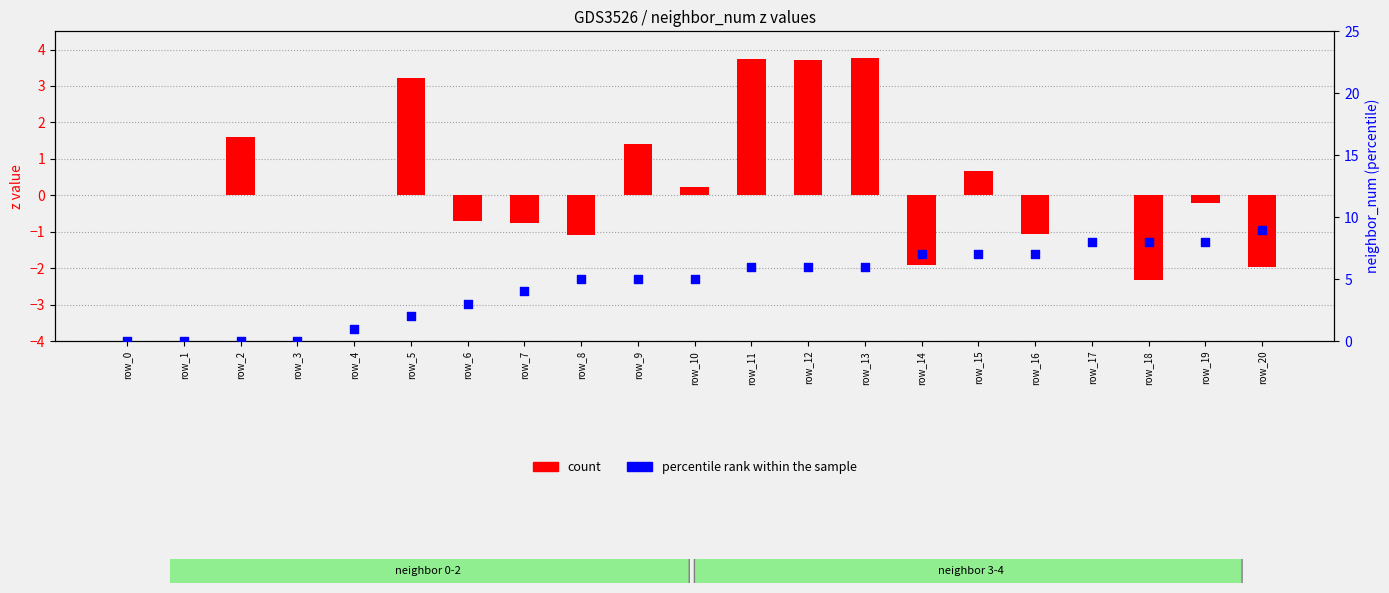

What are all the series names shown in the legend?

count, percentile rank within the sample